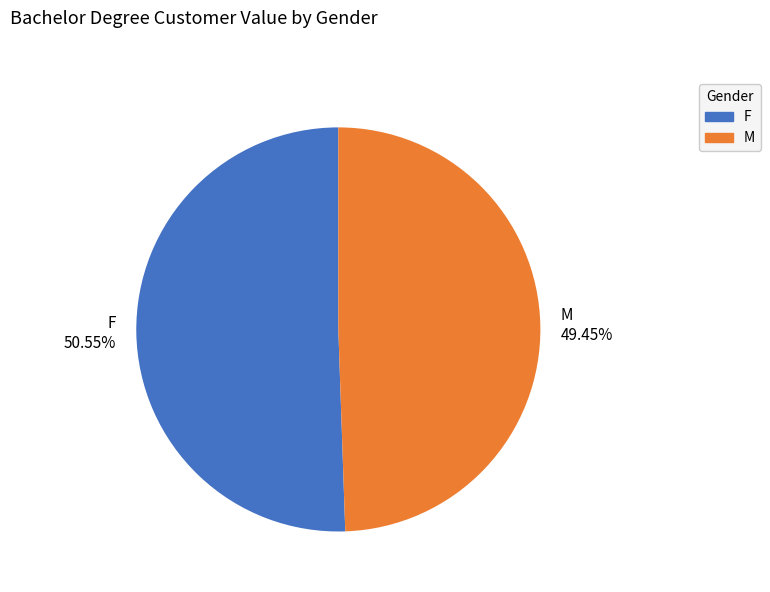

Combined, what portion of the pie is M and F?

100.0%